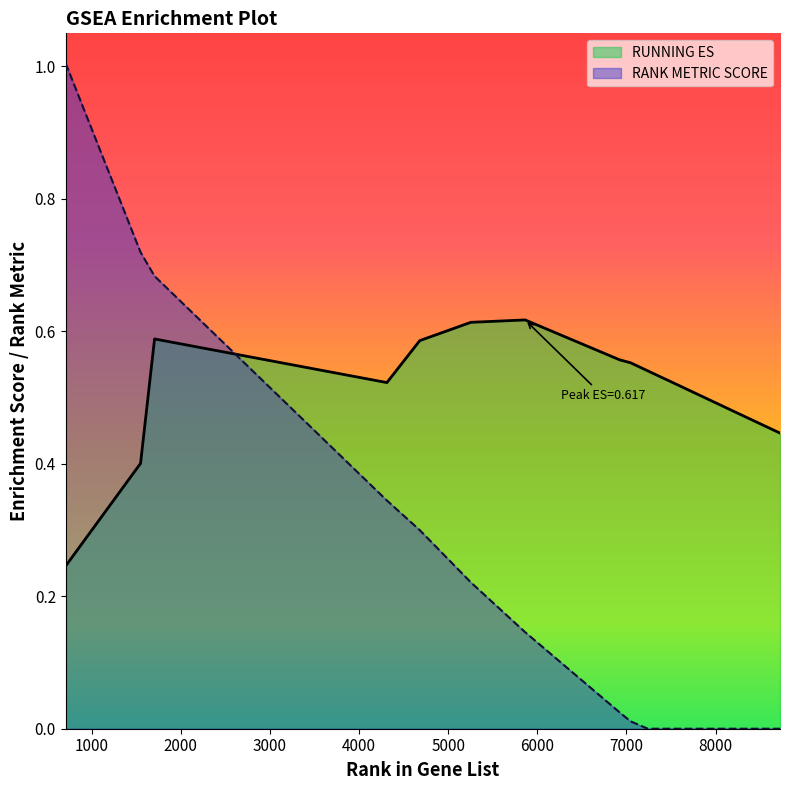

Rank the categories by RANK METRIC SCORE value from lowest to highest.

7239, 7428, 7475, 7971, 8457, 8722, 7045, 6924, 5863, 5255, 4682, 4313, 1707, 1550, 710